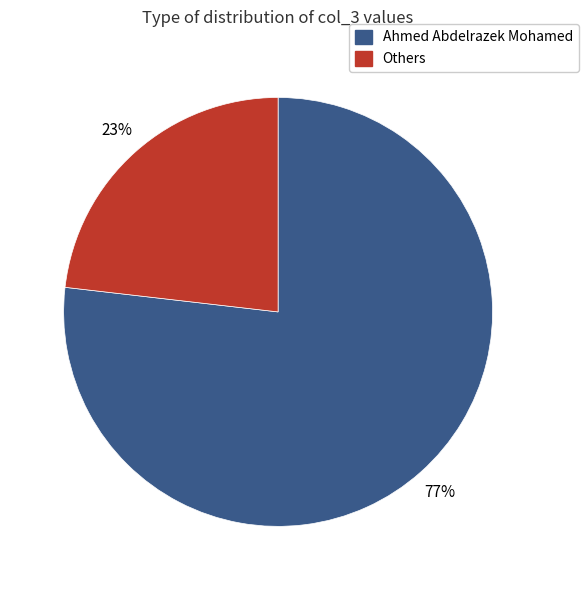

Which slice is the largest?

Ahmed Abdelrazek Mohamed